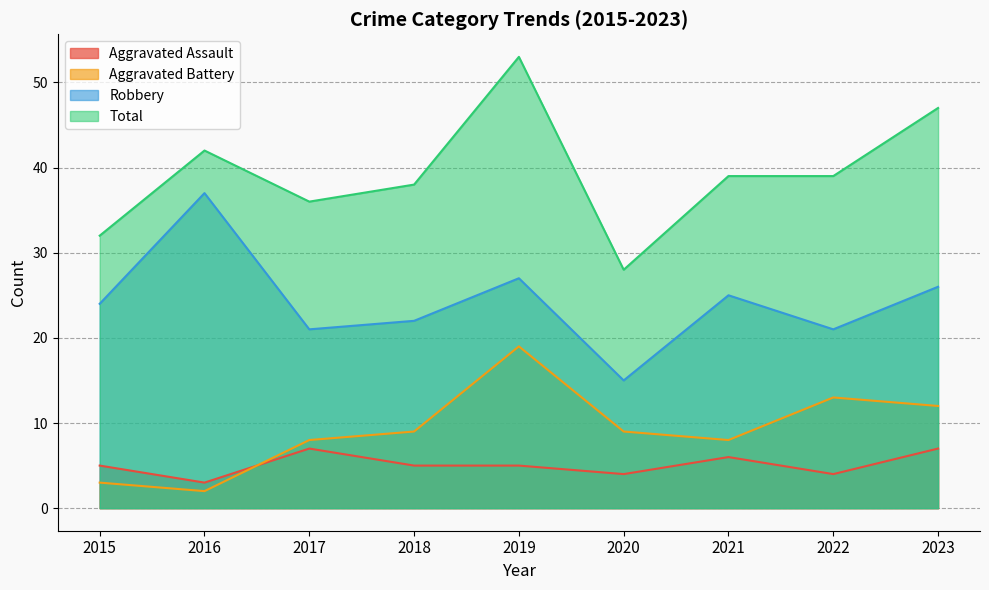

Where does the Aggravated Battery series first go above 9?

2019